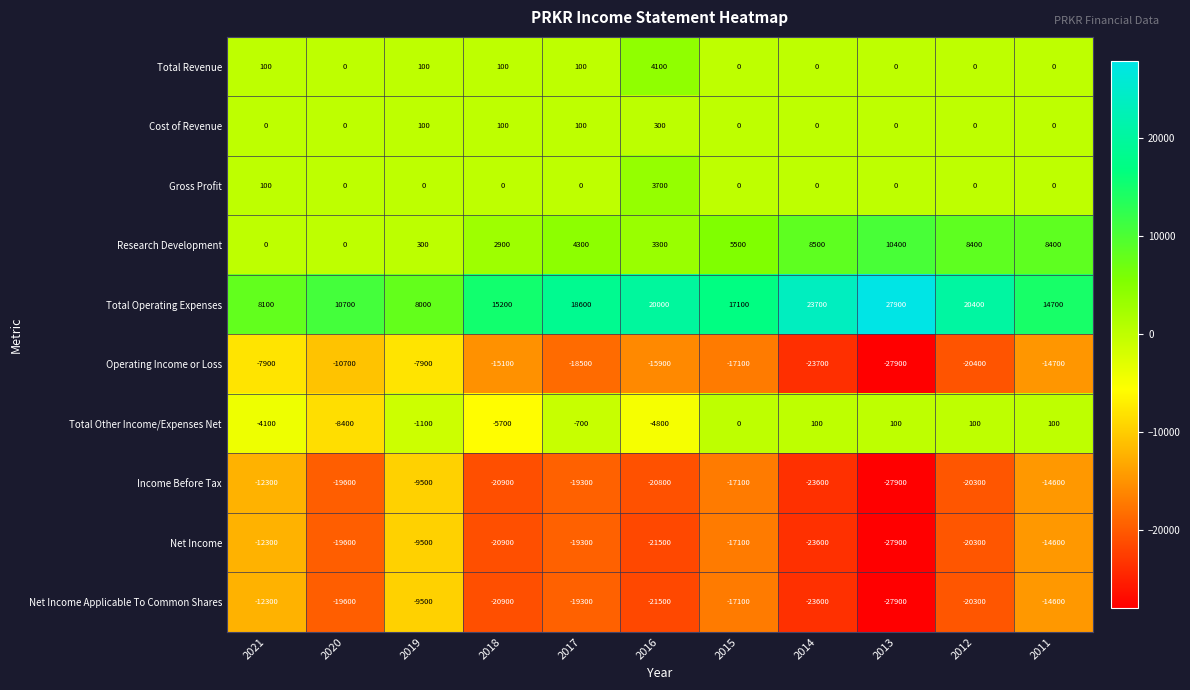

Where is Total Other Income/Expenses Net nearest to the value -4150?

2021